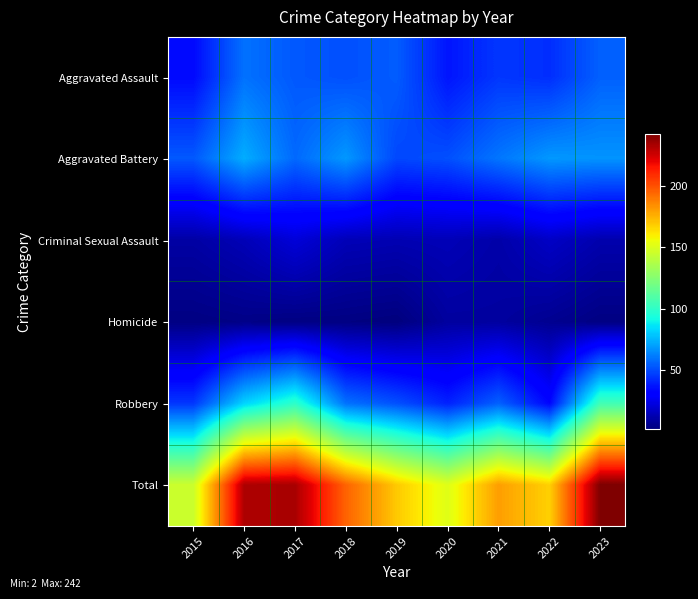

Reading left to right, what are all the values shown in this chart?

Aggravated Assault: 2015=34	2016=59	2017=53	2018=51	2019=54	2020=37	2021=45	2022=43	2023=55
Aggravated Battery: 2015=53	2016=73	2017=57	2018=68	2019=49	2020=51	2021=60	2022=68	2023=67
Criminal Sexual Assault: 2015=10	2016=14	2017=21	2018=14	2019=13	2020=14	2021=11	2022=17	2023=12
Homicide: 2015=3	2016=4	2017=3	2018=3	2019=2	2020=9	2021=9	2022=6	2023=3
Robbery: 2015=45	2016=82	2017=99	2018=59	2019=51	2020=40	2021=55	2022=33	2023=105
Total: 2015=145	2016=232	2017=233	2018=195	2019=169	2020=151	2021=180	2022=167	2023=242